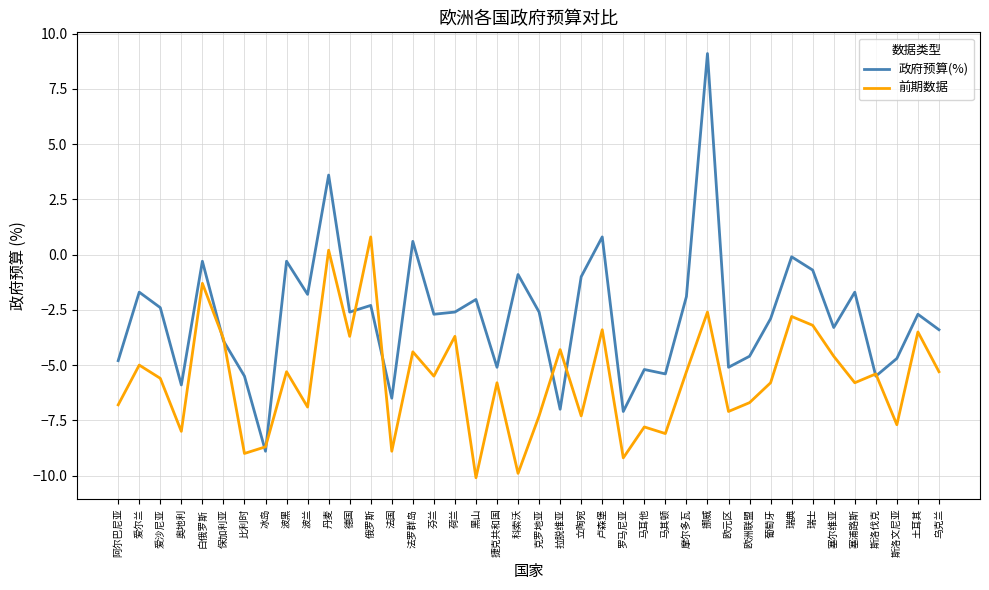

Is the value of 前期数据 at 摩尔多瓦 greater than the value of 政府预算(%) at 立陶宛?

No